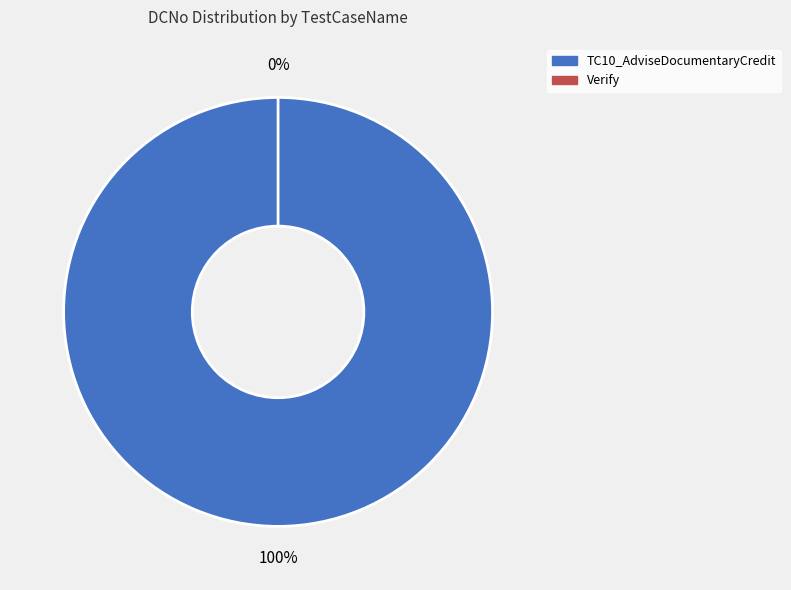

How many slices are in this pie chart?

2